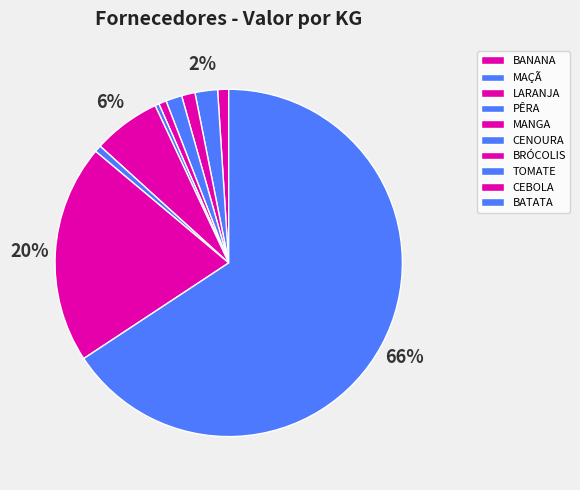

The BATATA slice represents 66% of the pie. True or false?

True